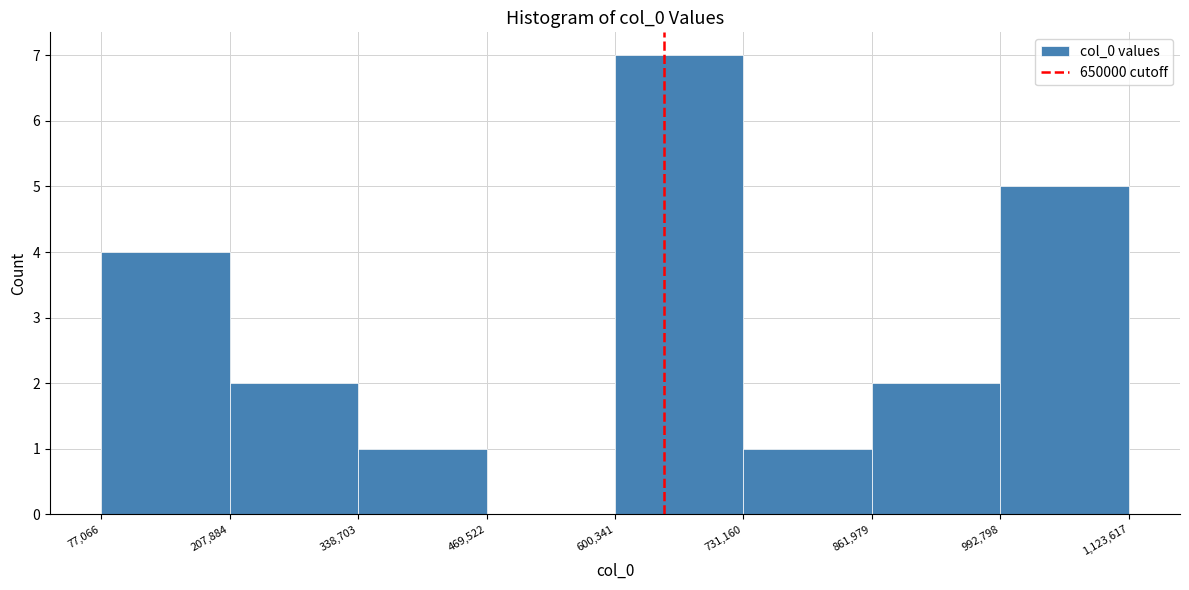

Reading left to right, list every bar in this chart as the range it spans on the x-axis followed by its height. The values are not printed on the chart, so give them approximately, as read against the axis.

77,066 to 207,884: 4
207,884 to 338,703: 2
338,703 to 469,522: 1
469,522 to 600,341: 0
600,341 to 731,160: 7
731,160 to 861,979: 1
861,979 to 992,798: 2
992,798 to 1,123,617: 5